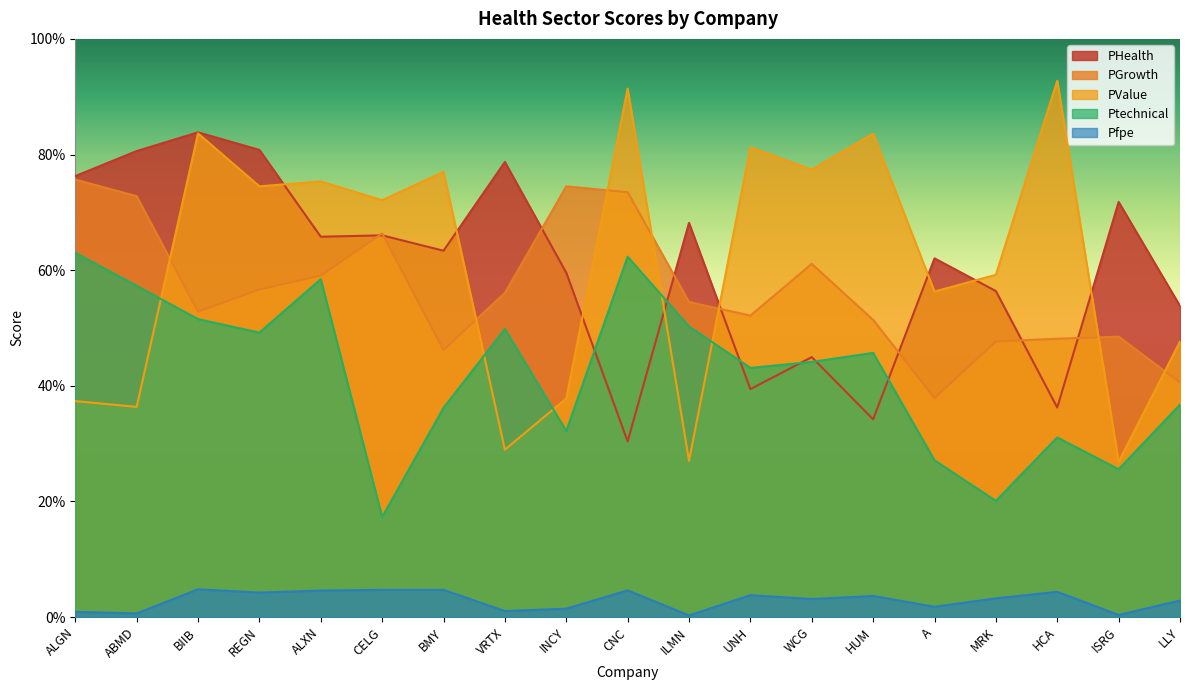

Rank the series by their maximum value, from highest to lowest.

PValue, PHealth, PGrowth, Ptechnical, Pfpe